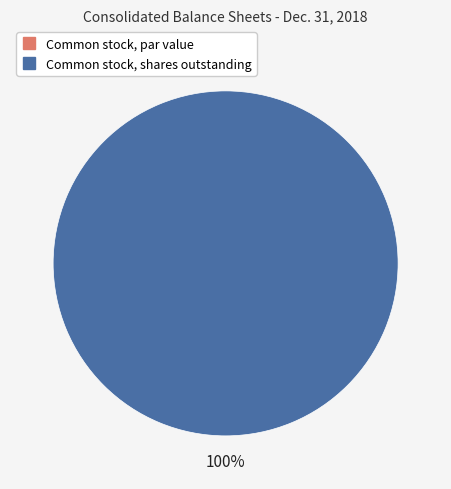

What percentage is the Common stock, shares outstanding slice, to the nearest percent?

100%